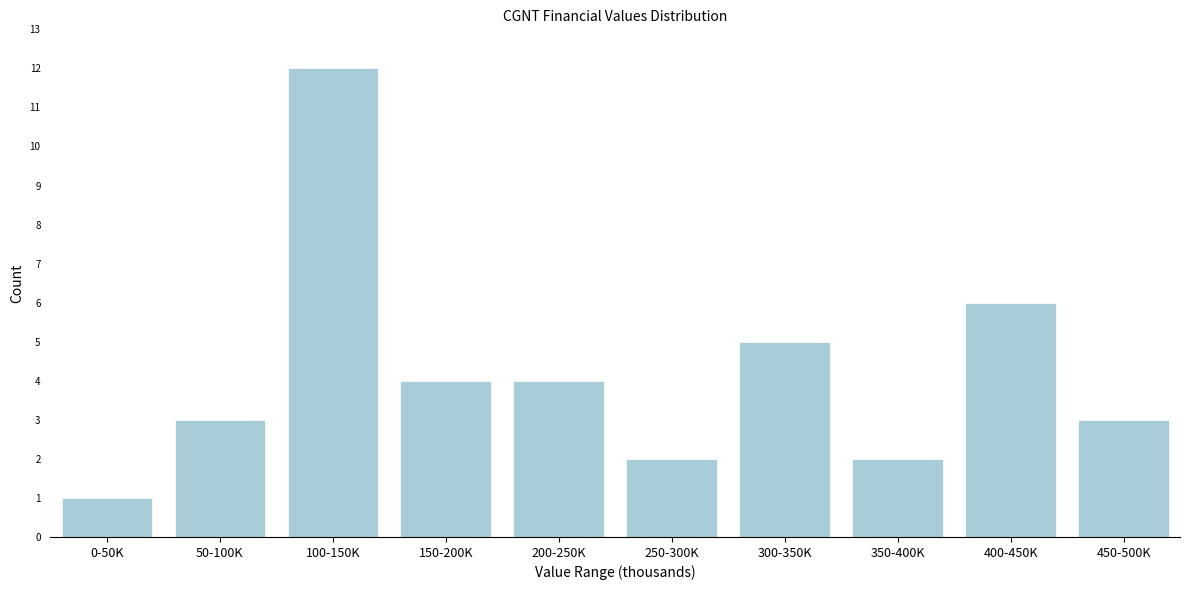

Reading left to right, list all the values displayed in this chart.

0-50K=1	50-100K=3	100-150K=12	150-200K=4	200-250K=4	250-300K=2	300-350K=5	350-400K=2	400-450K=6	450-500K=3